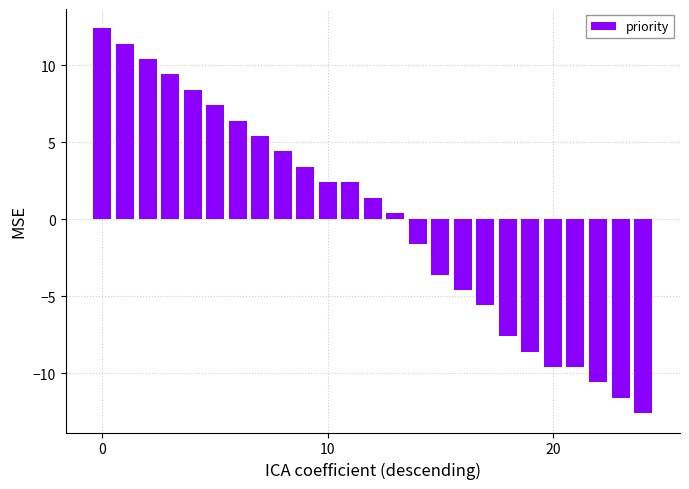

What is the maximum value shown in the chart?

12.4